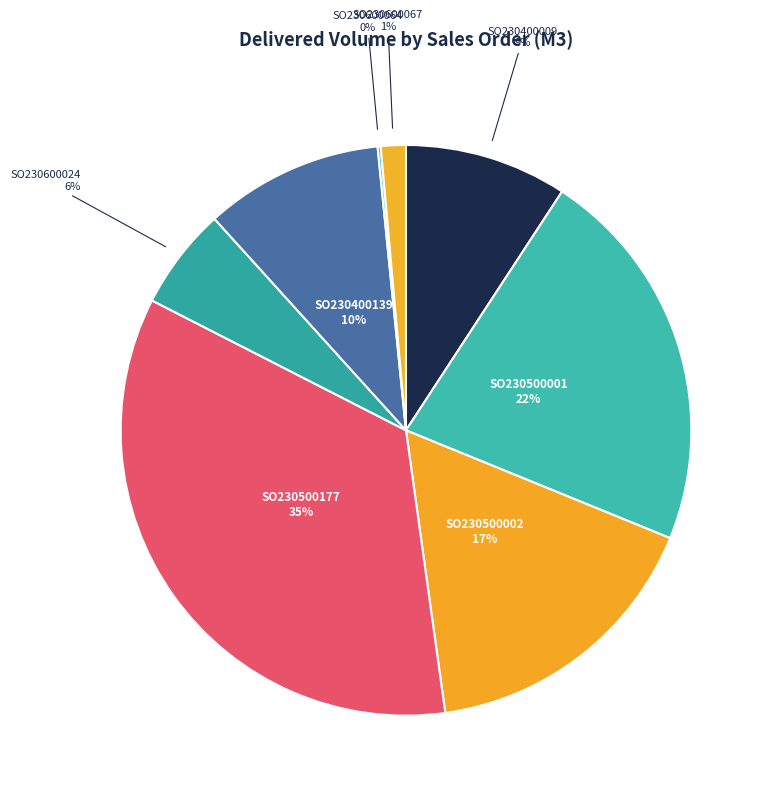

To the nearest percent, what is the average slice percentage?

12%